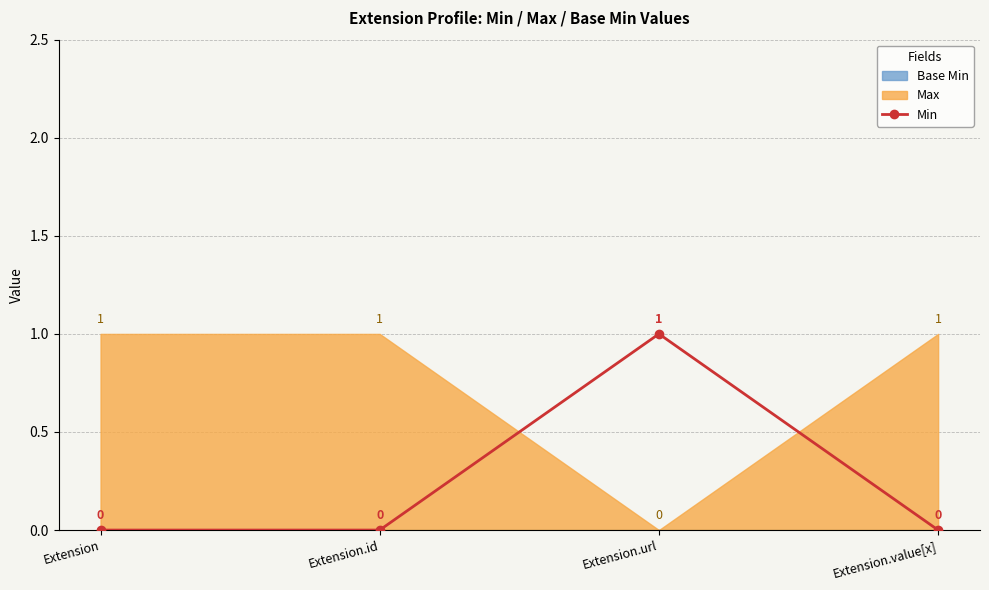

What is the change in value from Extension to Extension.url?

+1